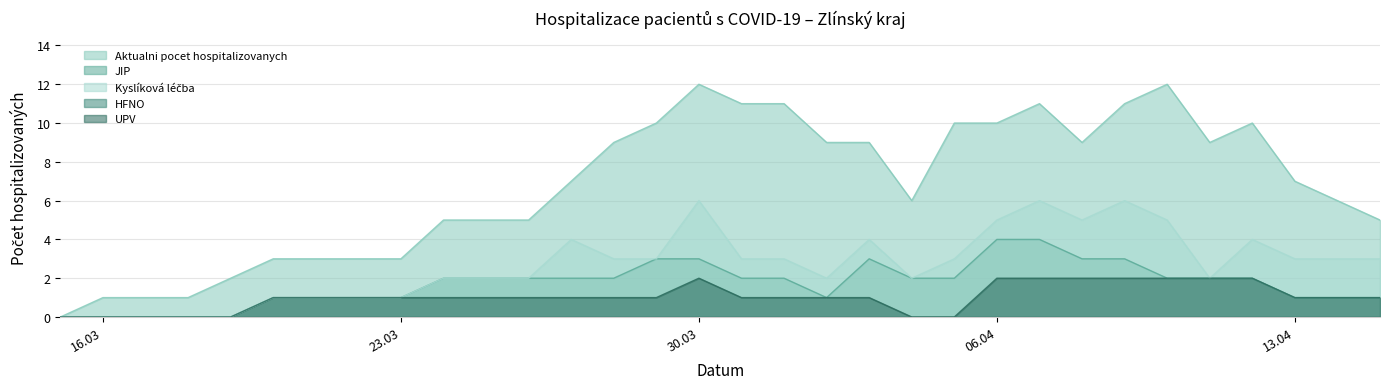

Does the chart display data point markers on the line(s)?

No